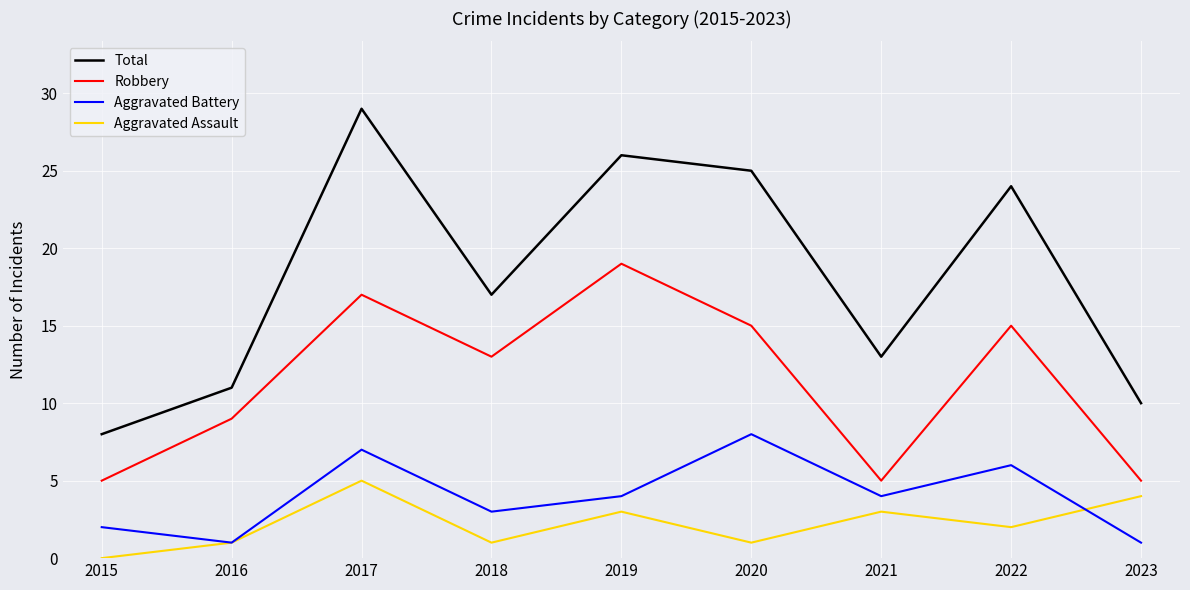

Which label corresponds to the largest value in the chart?

2017